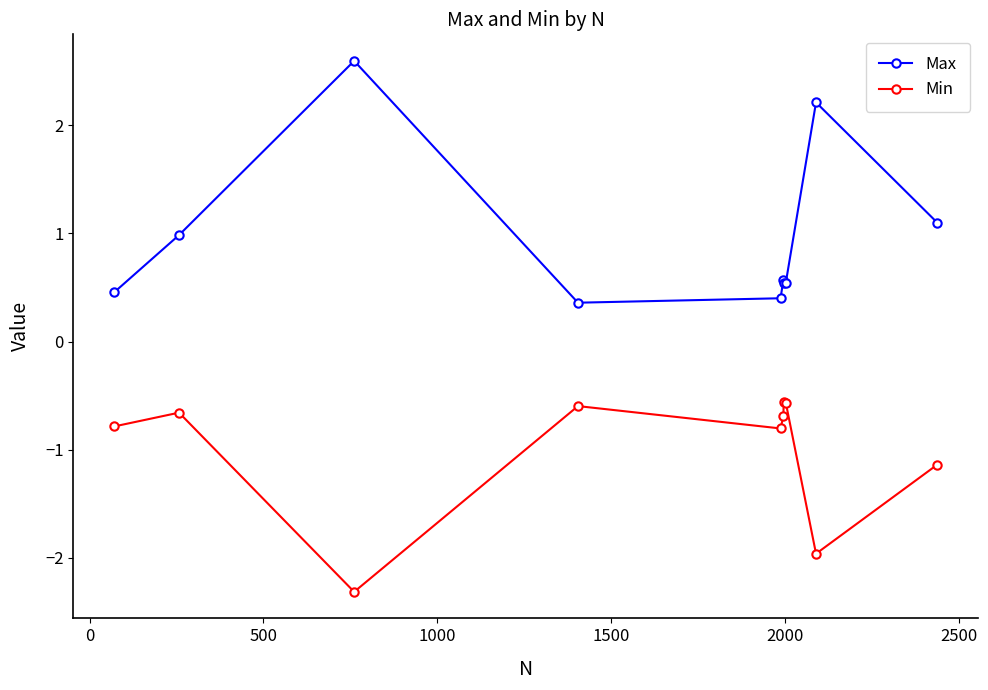

How many lines are shown in the chart?

2